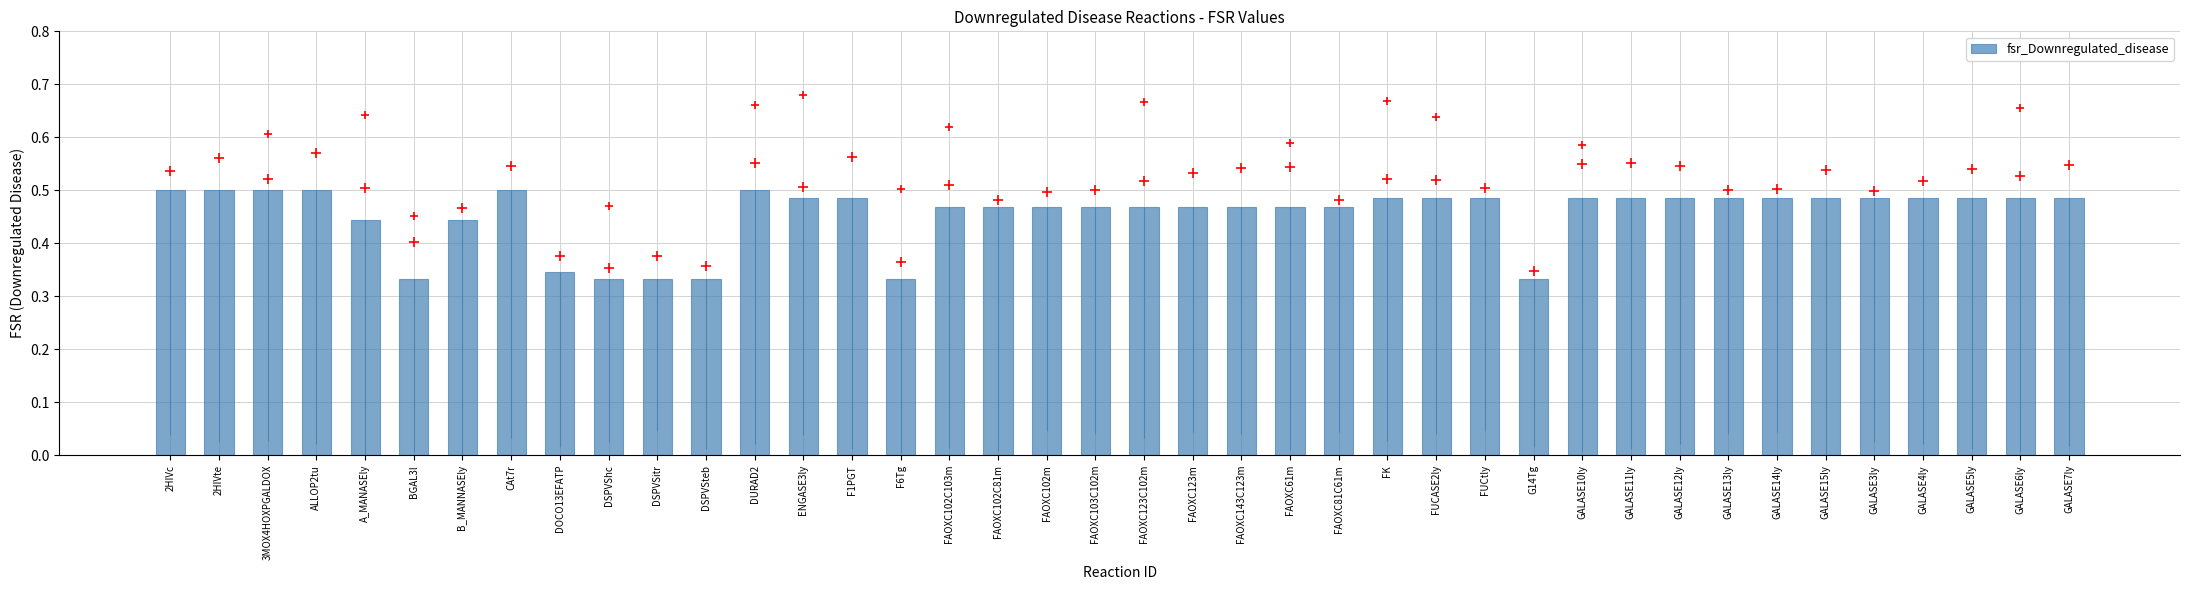

The chart shows a value of 0.5 at ENGASE3ly. True or false?

True